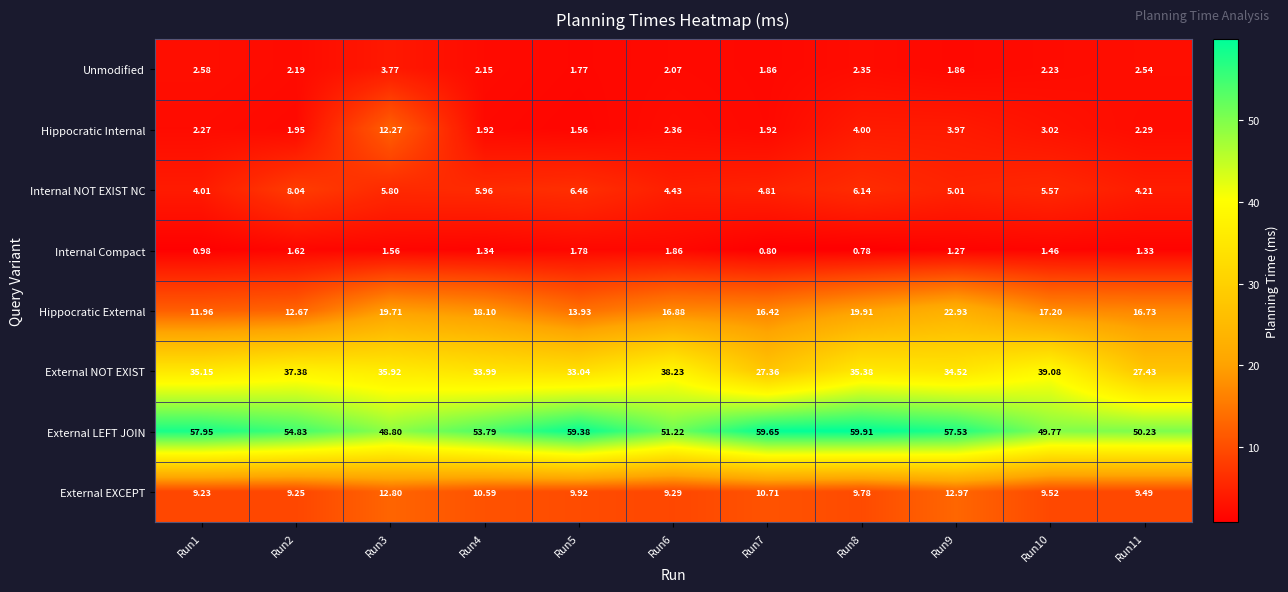

How many data points in External LEFT JOIN are less than 54?

5